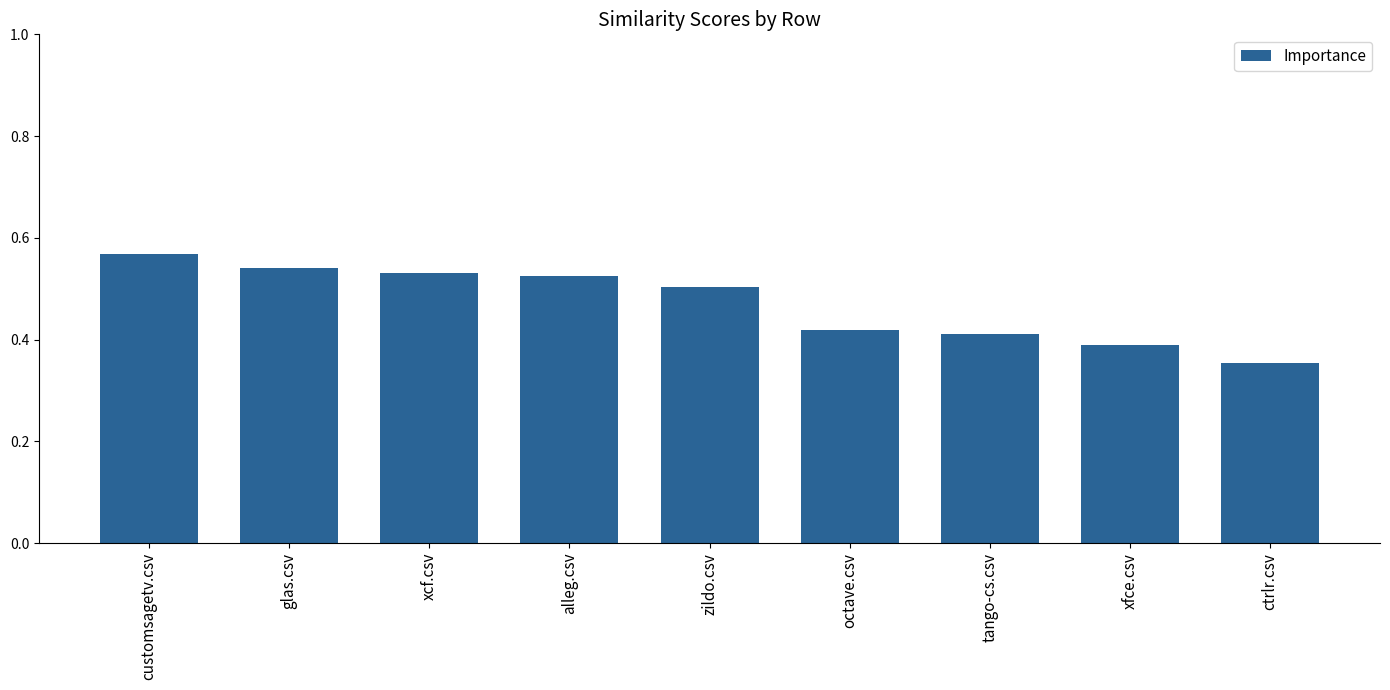

What position from the left is ctrlr.csv?

9